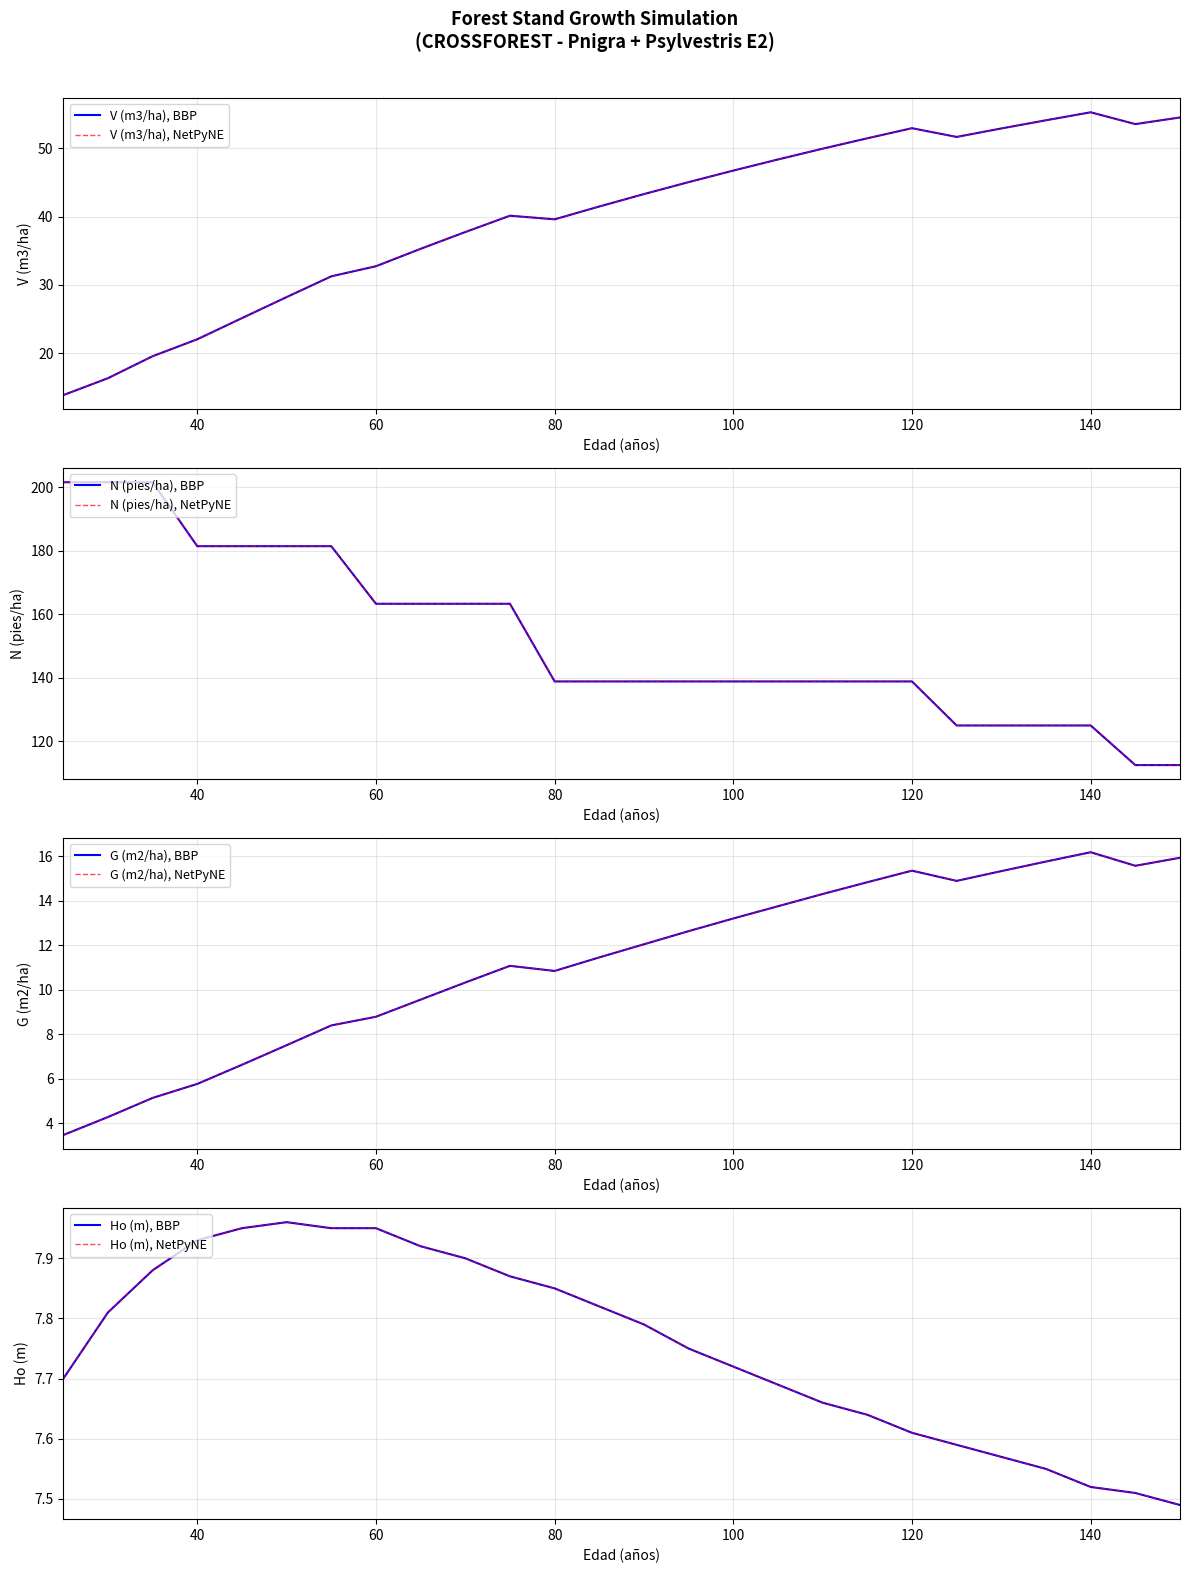

Rank the series by their maximum value, from highest to lowest.

N (pies/ha), V (m3/ha), G (m2/ha), Ho (m)